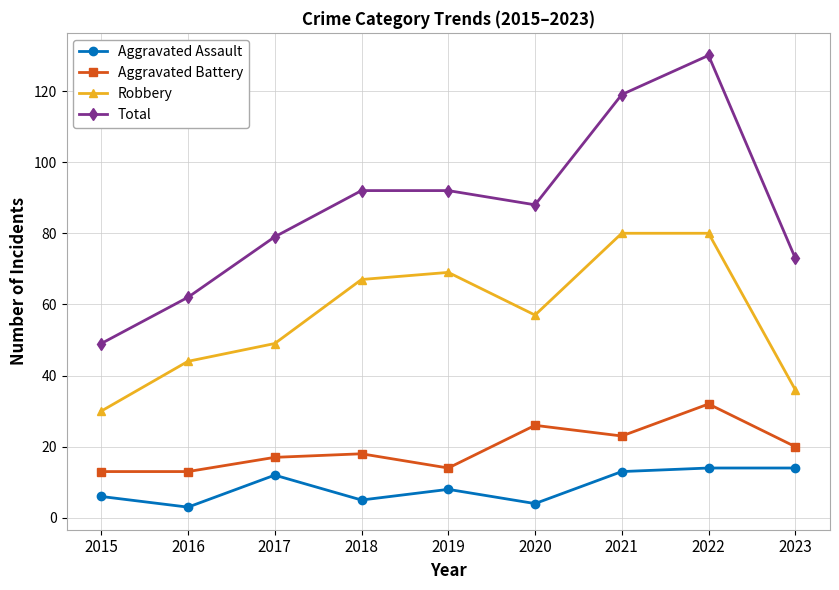

Which category has the highest value in the Total series?

2022